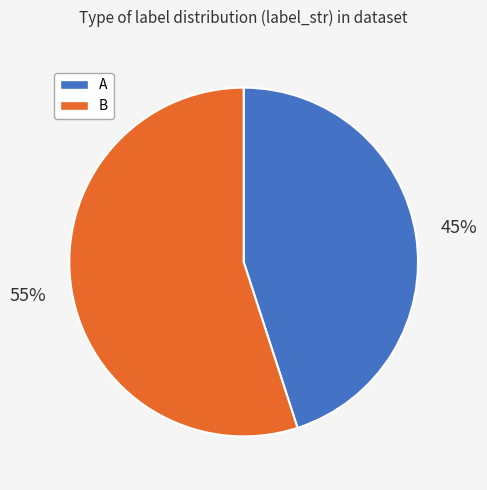

How many slices are in this pie chart?

2